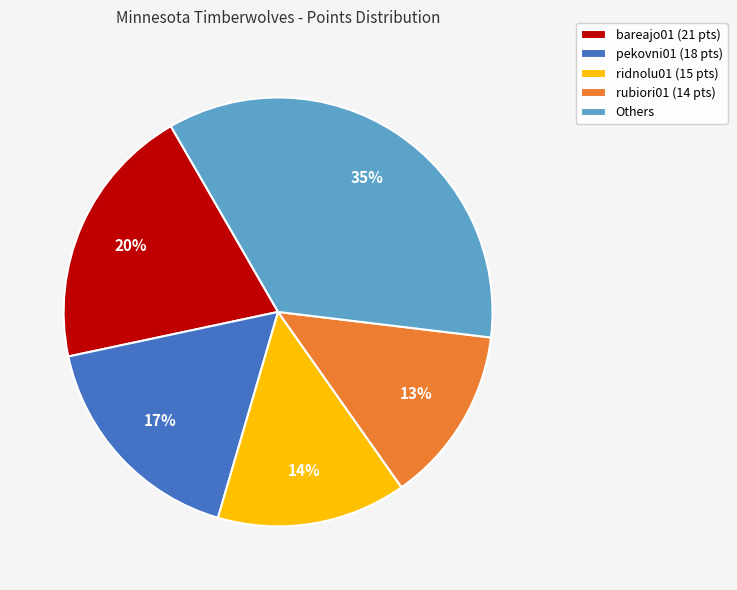

Rank the categories by value from lowest to highest.

rubiori01 (14 pts), ridnolu01 (15 pts), pekovni01 (18 pts), bareajo01 (21 pts), Others